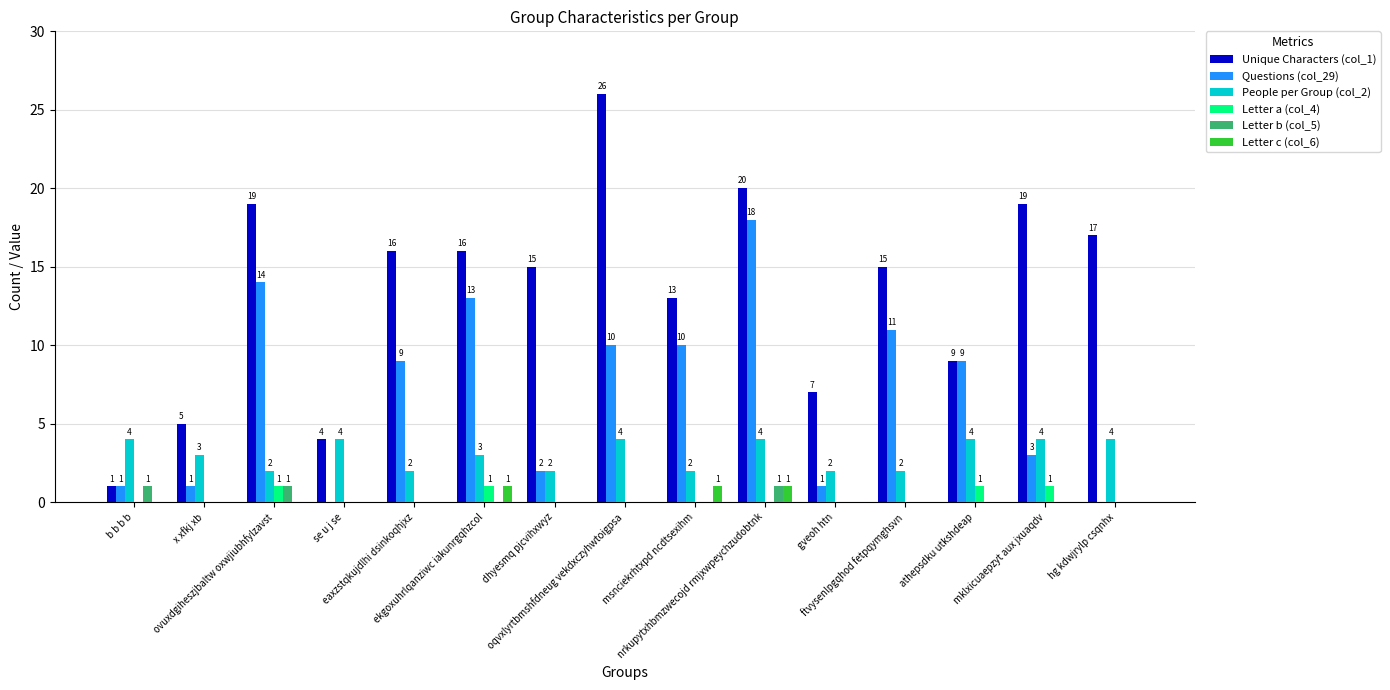

Which series has the widest spread of values?

Unique Characters (col_1)